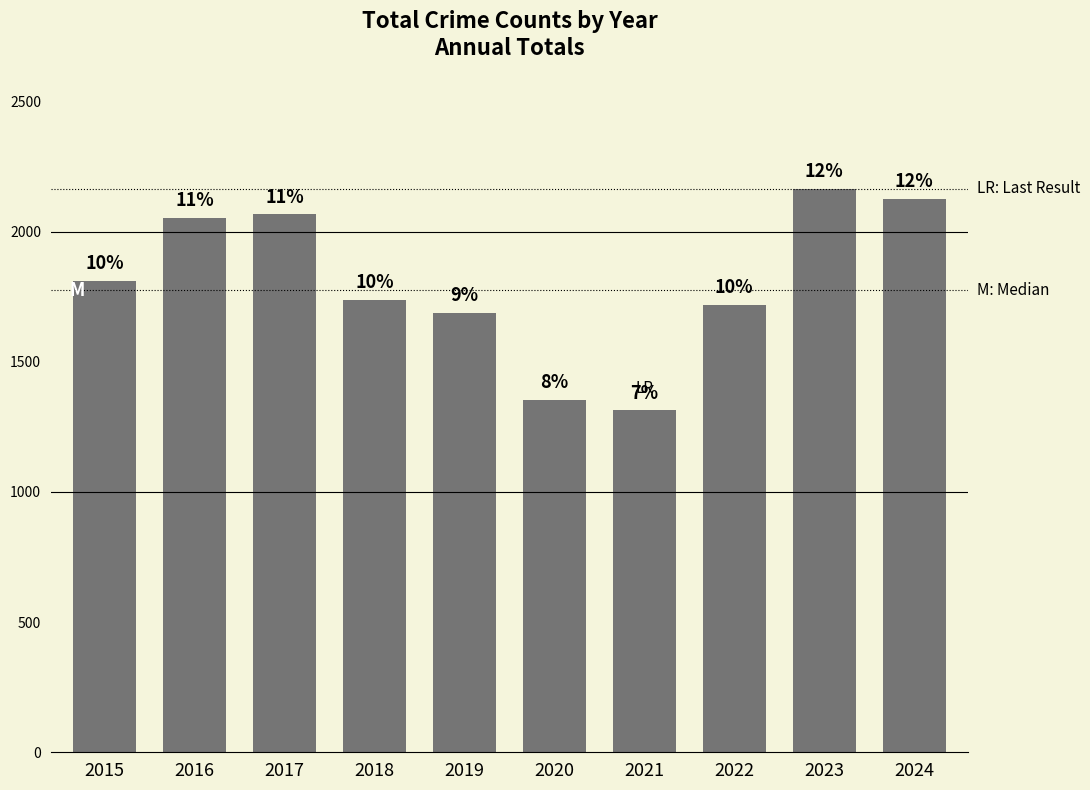

Between 2023 and 2019, which is larger?

2023